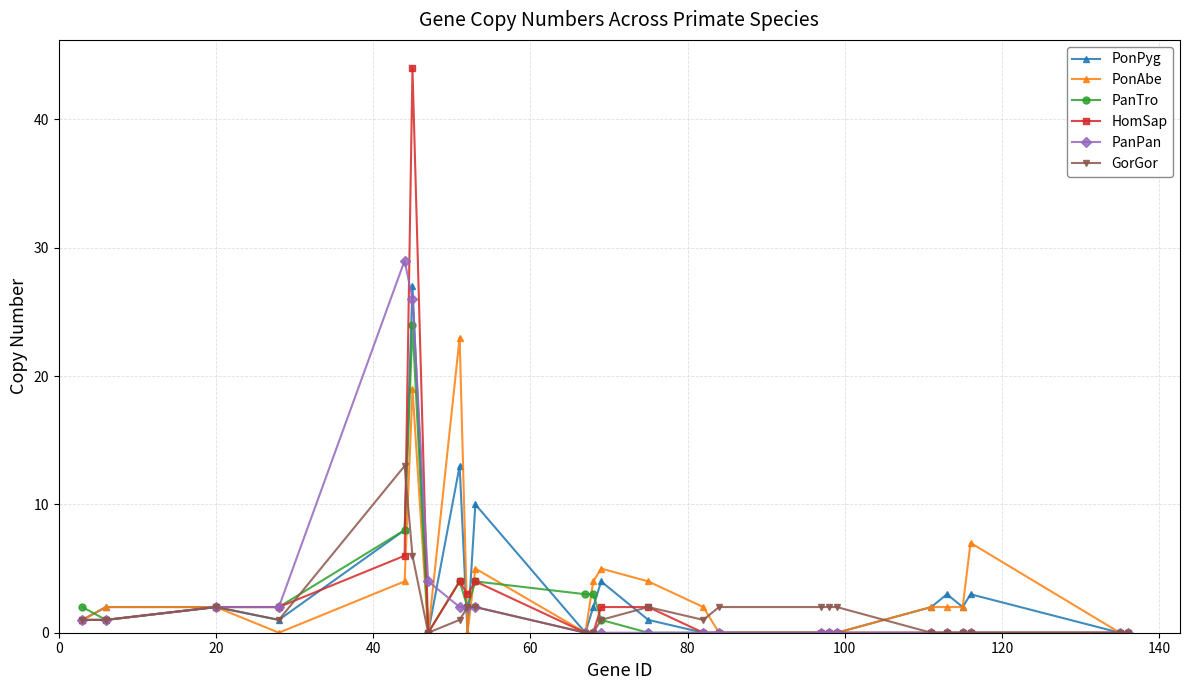

True or false: PonPyg has more than 0 points higher than both neighbors.

True